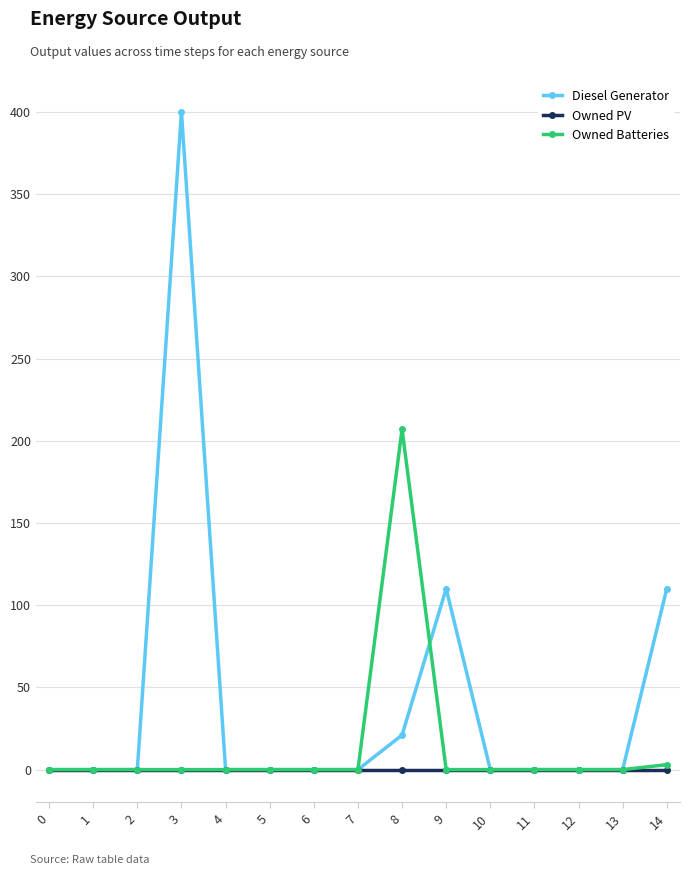

What is the difference between the maximum and minimum values in the Owned Batteries series?

207